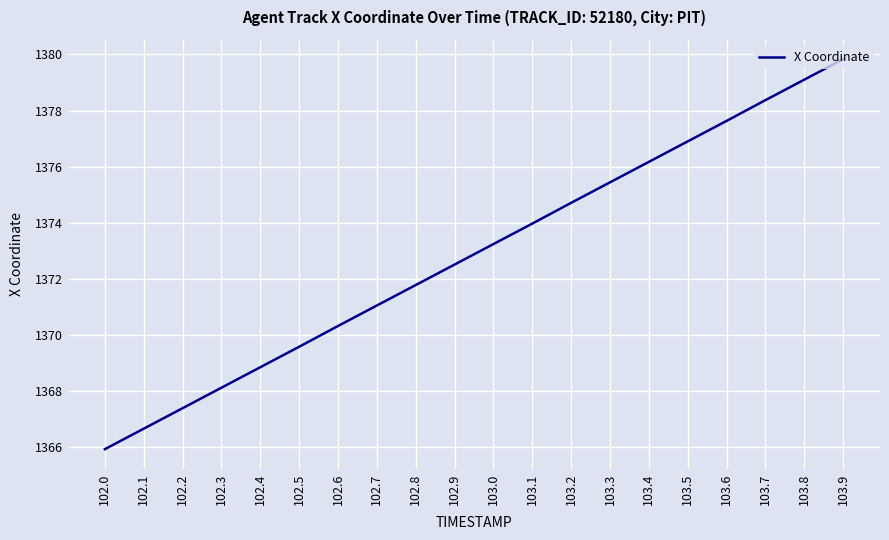

What is the maximum value shown in the chart?

1379.8